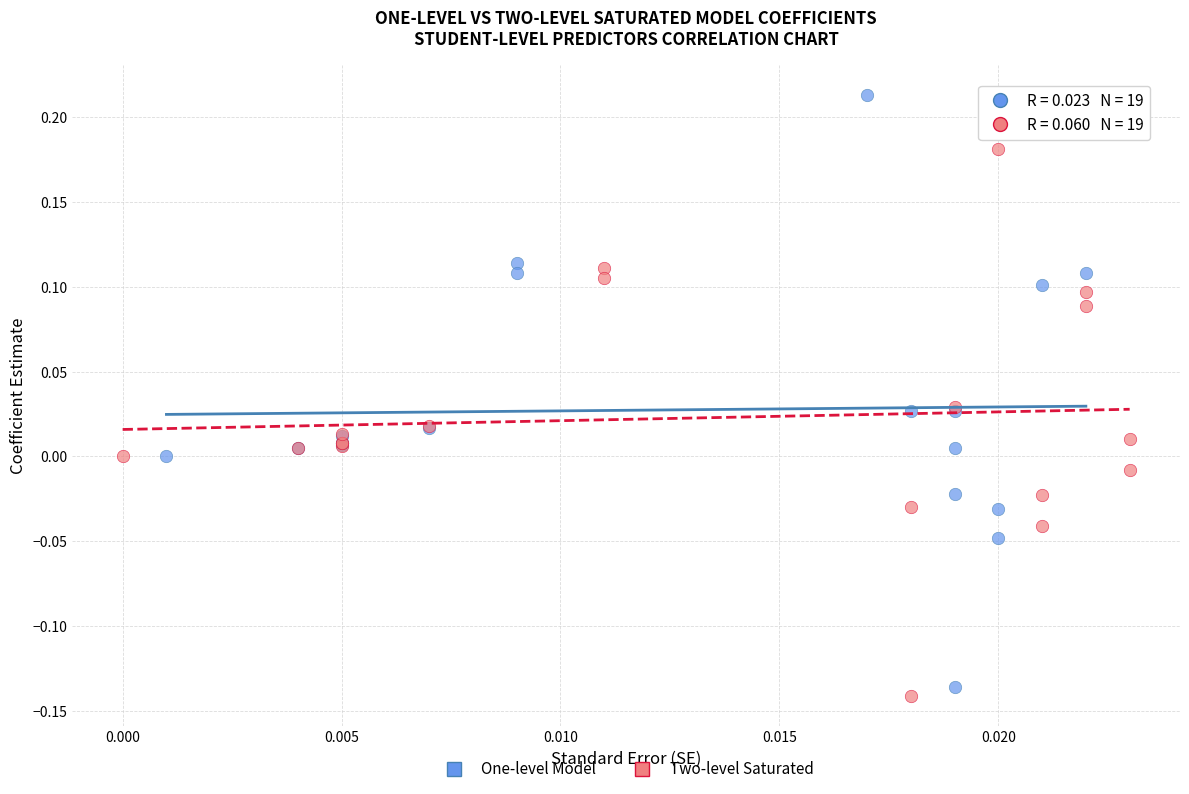

Which series reaches the minimum Y coordinate?

Two-level Saturated